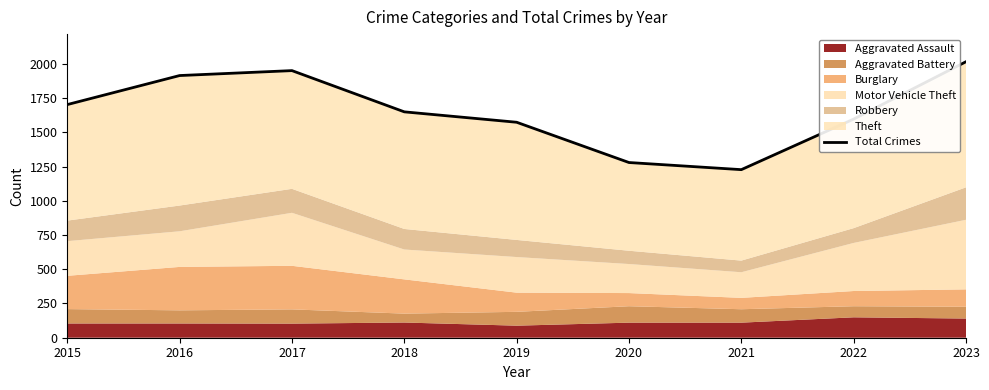

What is the average value?

1656